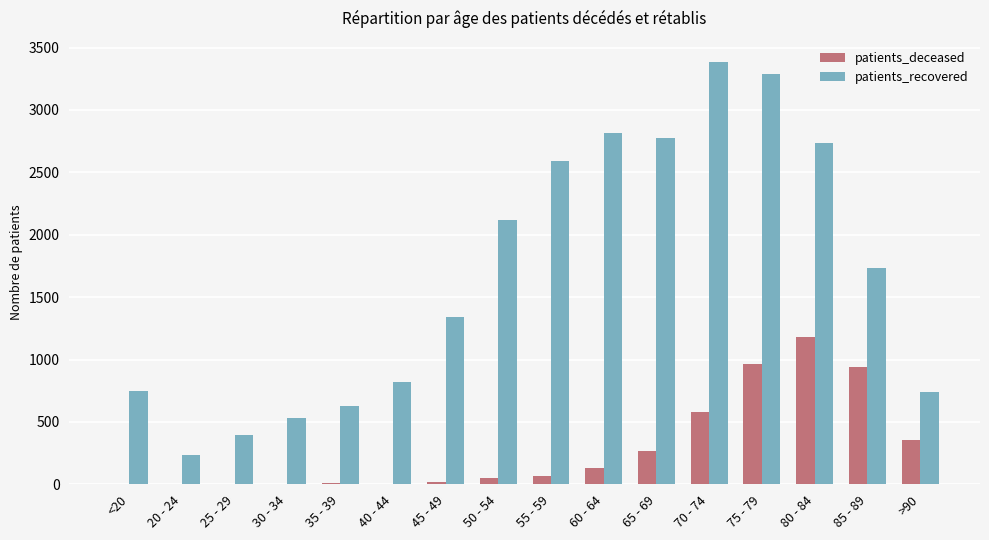

What are all the series names shown in the legend?

patients_deceased, patients_recovered